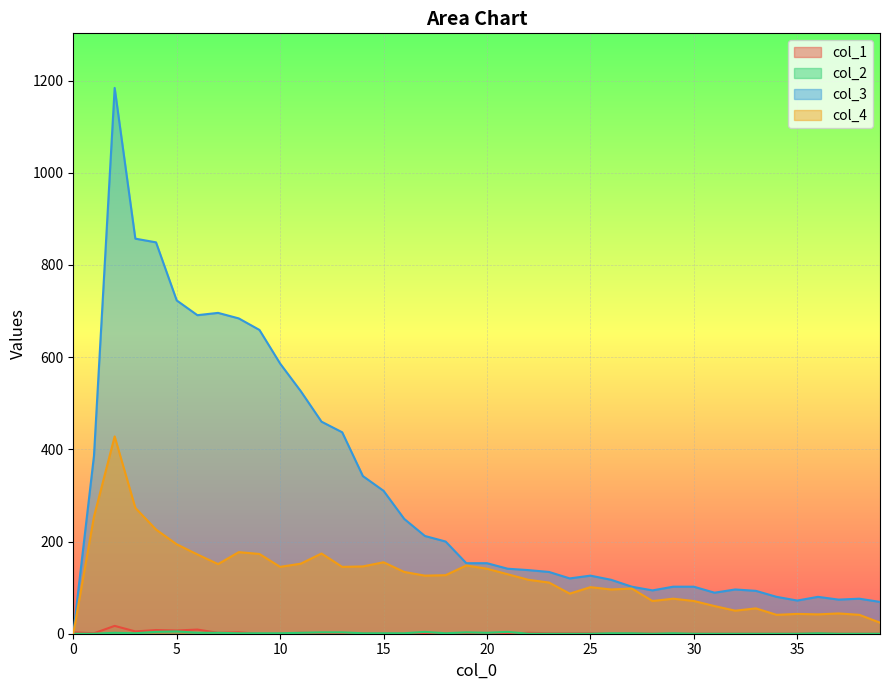

At which category does col_3 reach its first local peak?

2